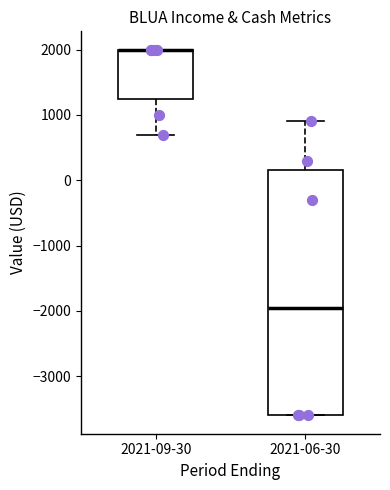

Which box is the tallest, from its lower edge to its upper edge?

2021-06-30